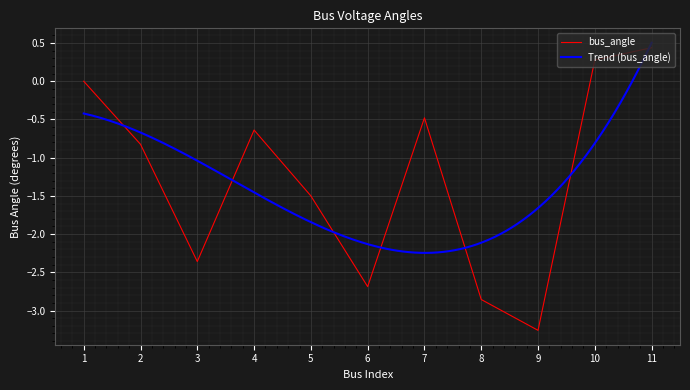

Is it true that the value at 4 is -0.6?

True